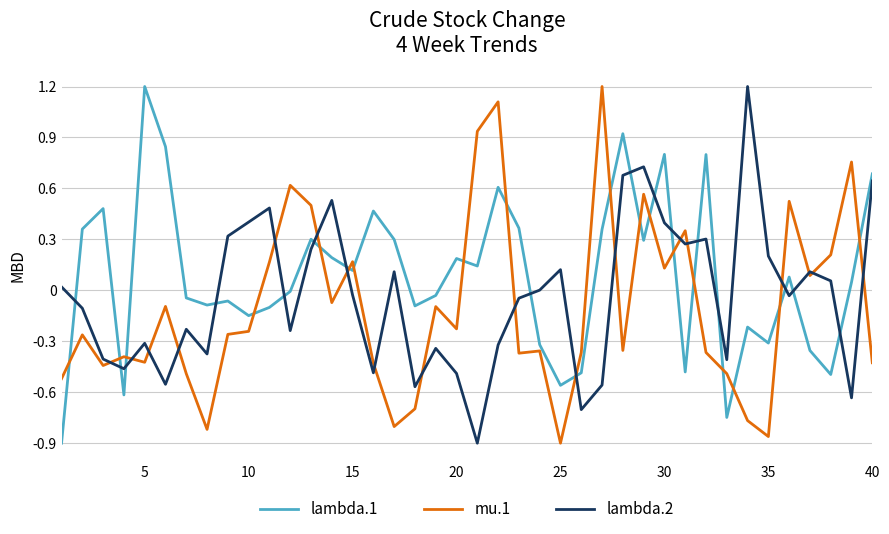

What is the maximum value shown in the chart?

1.2